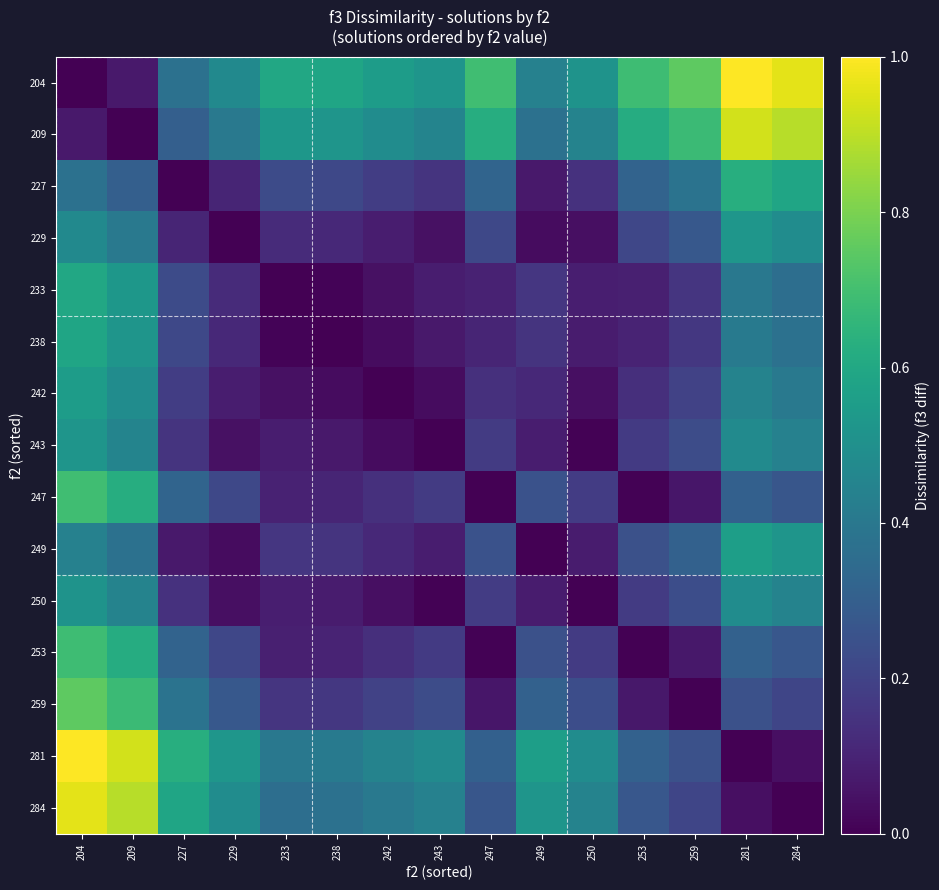

What is the difference between the highest and lowest values at 233?

0.6